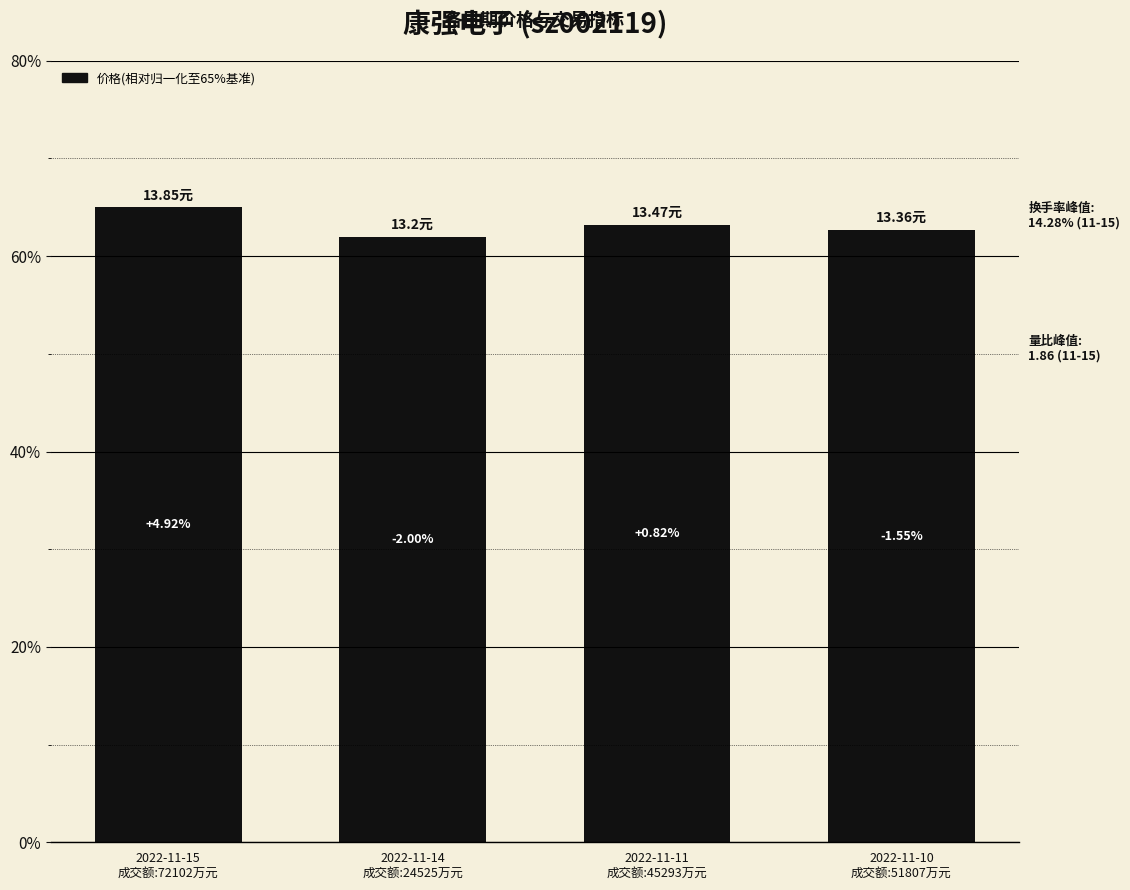

Rank the categories by value from lowest to highest.

2022-11-14
成交额:24525万元, 2022-11-10
成交额:51807万元, 2022-11-11
成交额:45293万元, 2022-11-15
成交额:72102万元